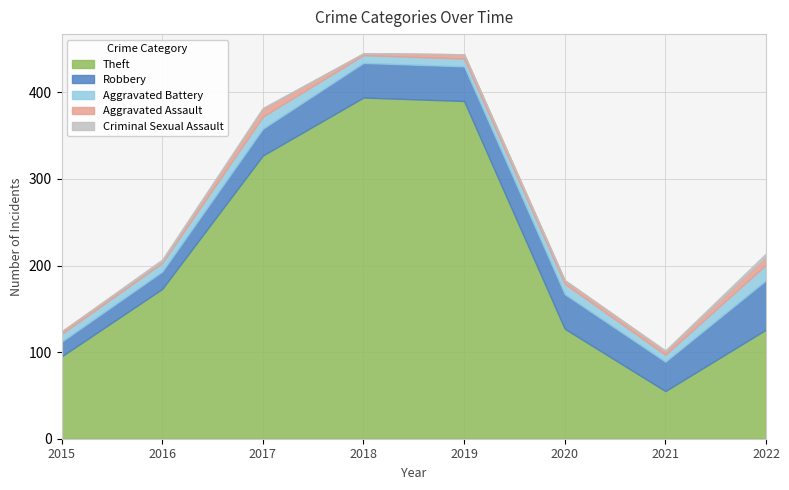

How many interior local peaks does the Theft series have?

1